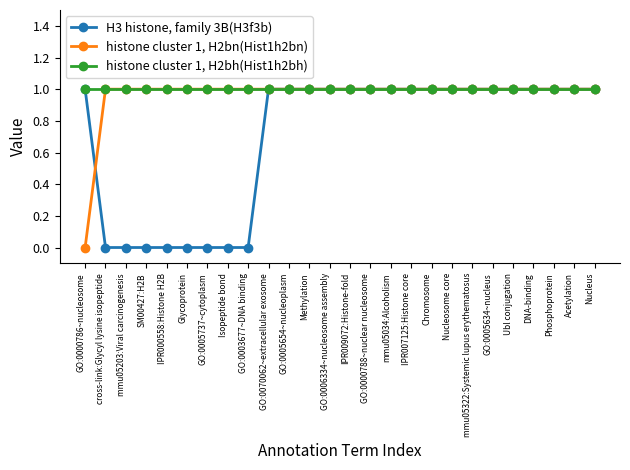

The histone cluster 1, H2bh(Hist1h2bh) series shows 0 at GO:0005654~nucleoplasm. True or false?

False